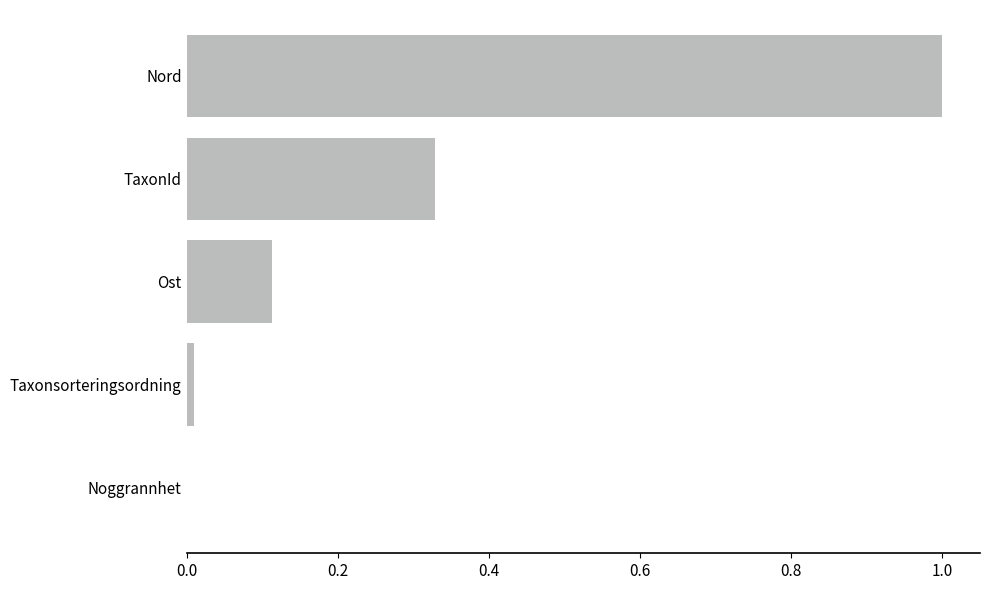

Which label corresponds to the largest value in the chart?

Nord